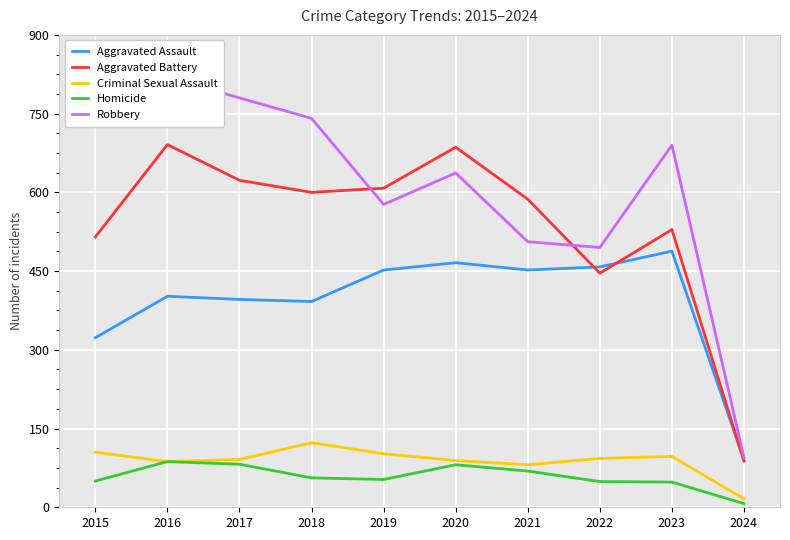

True or false: Homicide has a value of 48 at 2023.

True